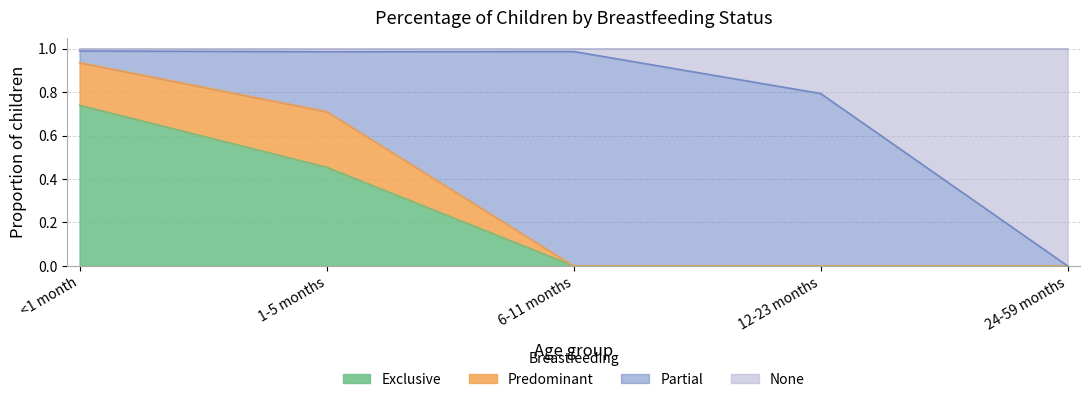

At which label does Exclusive reach its peak?

<1 month